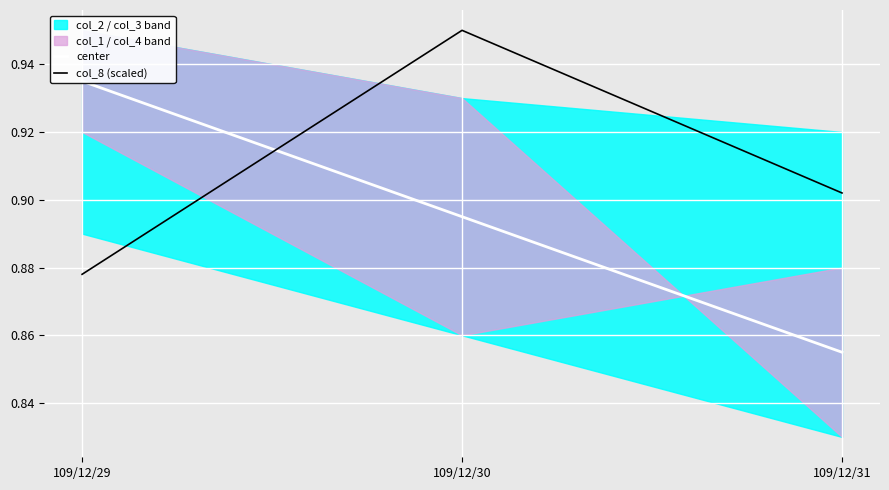

At how many categories does at least one series exceed 0?

3